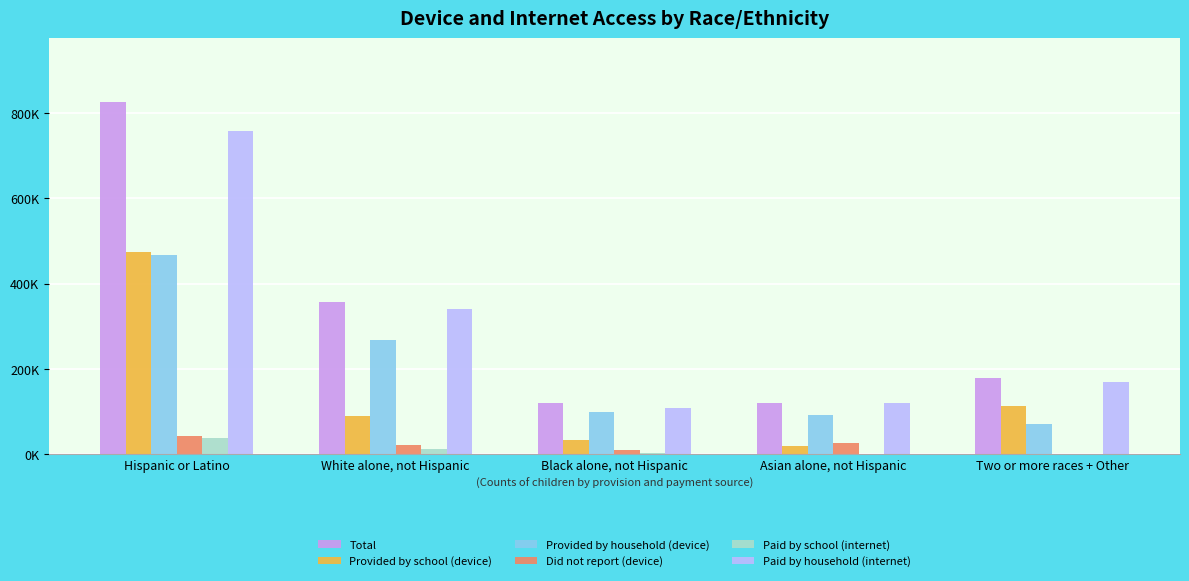

List the labels in order of Total value, largest first.

Hispanic or Latino, White alone, not Hispanic, Two or more races + Other, Asian alone, not Hispanic, Black alone, not Hispanic